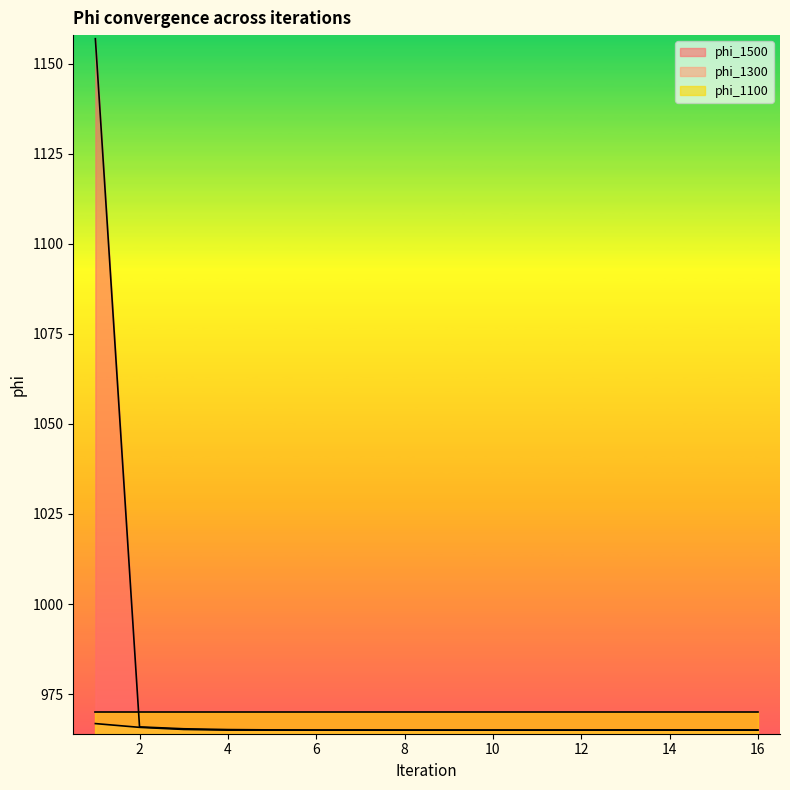

Which category has the lowest value in the phi_1300 series?

4